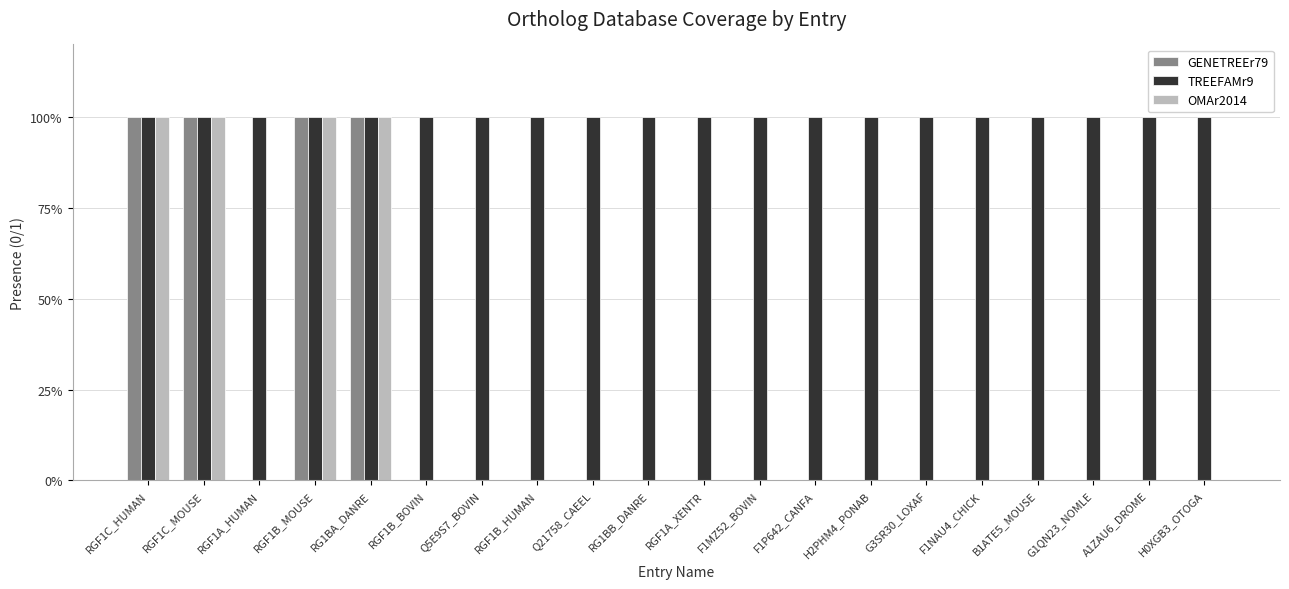

Which series has the widest spread of values?

GENETREEr79